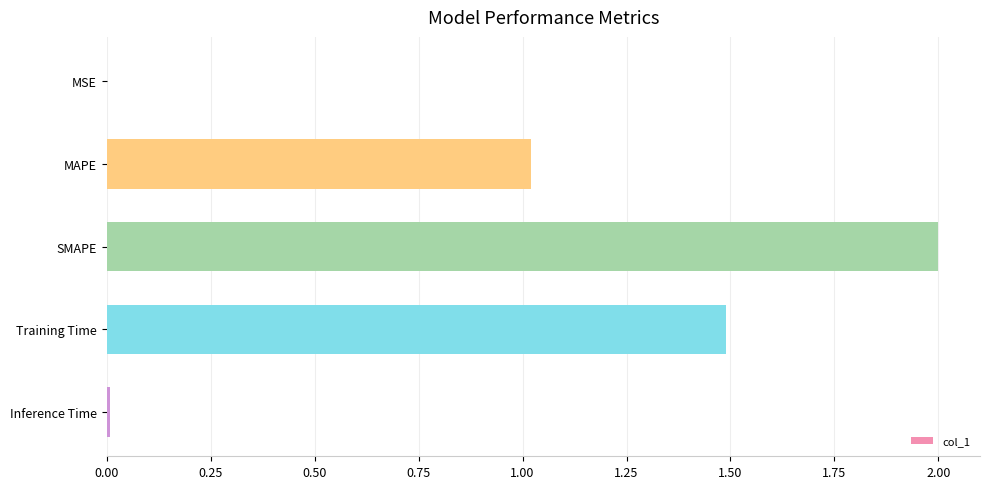

Is it true that the value at MAPE is 1.7?

False